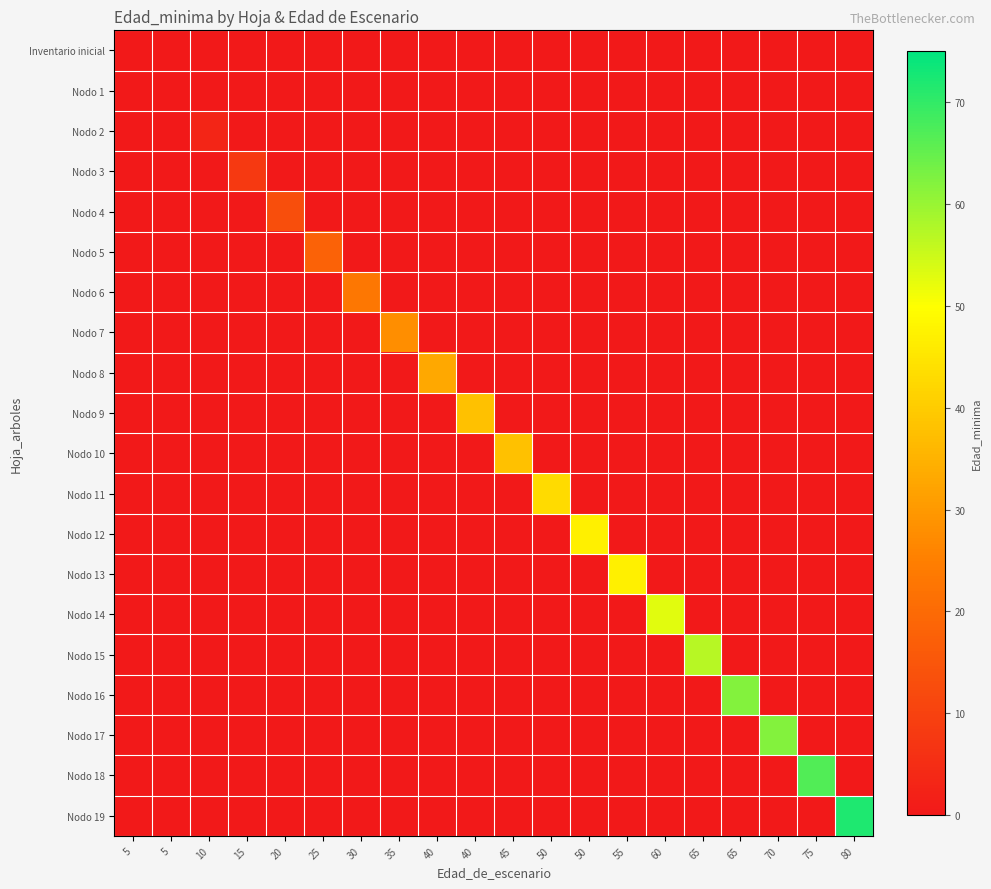

Reading right to left, transcribe all the data shown in this chart.

Inventario inicial: 80=0	75=0	70=0	65=0	65=0	60=0	55=0	50=0	50=0	45=0	40=0	40=0	35=0	30=0	25=0	20=0	15=0	10=0	5=0	5=0
Nodo 1: 80=0	75=0	70=0	65=0	65=0	60=0	55=0	50=0	50=0	45=0	40=0	40=0	35=0	30=0	25=0	20=0	15=0	10=0	5=0	5=0
Nodo 2: 80=0	75=0	70=0	65=0	65=0	60=0	55=0	50=0	50=0	45=0	40=0	40=0	35=0	30=0	25=0	20=0	15=0	10=3	5=0	5=0
Nodo 3: 80=0	75=0	70=0	65=0	65=0	60=0	55=0	50=0	50=0	45=0	40=0	40=0	35=0	30=0	25=0	20=0	15=8	10=0	5=0	5=0
Nodo 4: 80=0	75=0	70=0	65=0	65=0	60=0	55=0	50=0	50=0	45=0	40=0	40=0	35=0	30=0	25=0	20=13	15=0	10=0	5=0	5=0
Nodo 5: 80=0	75=0	70=0	65=0	65=0	60=0	55=0	50=0	50=0	45=0	40=0	40=0	35=0	30=0	25=18	20=0	15=0	10=0	5=0	5=0
Nodo 6: 80=0	75=0	70=0	65=0	65=0	60=0	55=0	50=0	50=0	45=0	40=0	40=0	35=0	30=23	25=0	20=0	15=0	10=0	5=0	5=0
Nodo 7: 80=0	75=0	70=0	65=0	65=0	60=0	55=0	50=0	50=0	45=0	40=0	40=0	35=28	30=0	25=0	20=0	15=0	10=0	5=0	5=0
Nodo 8: 80=0	75=0	70=0	65=0	65=0	60=0	55=0	50=0	50=0	45=0	40=0	40=33	35=0	30=0	25=0	20=0	15=0	10=0	5=0	5=0
Nodo 9: 80=0	75=0	70=0	65=0	65=0	60=0	55=0	50=0	50=0	45=0	40=38	40=0	35=0	30=0	25=0	20=0	15=0	10=0	5=0	5=0
Nodo 10: 80=0	75=0	70=0	65=0	65=0	60=0	55=0	50=0	50=0	45=38	40=0	40=0	35=0	30=0	25=0	20=0	15=0	10=0	5=0	5=0
Nodo 11: 80=0	75=0	70=0	65=0	65=0	60=0	55=0	50=0	50=43	45=0	40=0	40=0	35=0	30=0	25=0	20=0	15=0	10=0	5=0	5=0
Nodo 12: 80=0	75=0	70=0	65=0	65=0	60=0	55=0	50=47	50=0	45=0	40=0	40=0	35=0	30=0	25=0	20=0	15=0	10=0	5=0	5=0
Nodo 13: 80=0	75=0	70=0	65=0	65=0	60=0	55=47	50=0	50=0	45=0	40=0	40=0	35=0	30=0	25=0	20=0	15=0	10=0	5=0	5=0
Nodo 14: 80=0	75=0	70=0	65=0	65=0	60=53	55=0	50=0	50=0	45=0	40=0	40=0	35=0	30=0	25=0	20=0	15=0	10=0	5=0	5=0
Nodo 15: 80=0	75=0	70=0	65=0	65=57	60=0	55=0	50=0	50=0	45=0	40=0	40=0	35=0	30=0	25=0	20=0	15=0	10=0	5=0	5=0
Nodo 16: 80=0	75=0	70=0	65=62	65=0	60=0	55=0	50=0	50=0	45=0	40=0	40=0	35=0	30=0	25=0	20=0	15=0	10=0	5=0	5=0
Nodo 17: 80=0	75=0	70=62	65=0	65=0	60=0	55=0	50=0	50=0	45=0	40=0	40=0	35=0	30=0	25=0	20=0	15=0	10=0	5=0	5=0
Nodo 18: 80=0	75=67	70=0	65=0	65=0	60=0	55=0	50=0	50=0	45=0	40=0	40=0	35=0	30=0	25=0	20=0	15=0	10=0	5=0	5=0
Nodo 19: 80=72	75=0	70=0	65=0	65=0	60=0	55=0	50=0	50=0	45=0	40=0	40=0	35=0	30=0	25=0	20=0	15=0	10=0	5=0	5=0